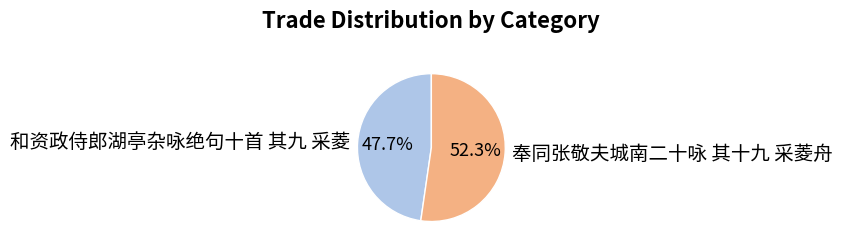

What percentage is the 和资政侍郎湖亭杂咏绝句十首 其九 采菱 slice, to the nearest percent?

48%